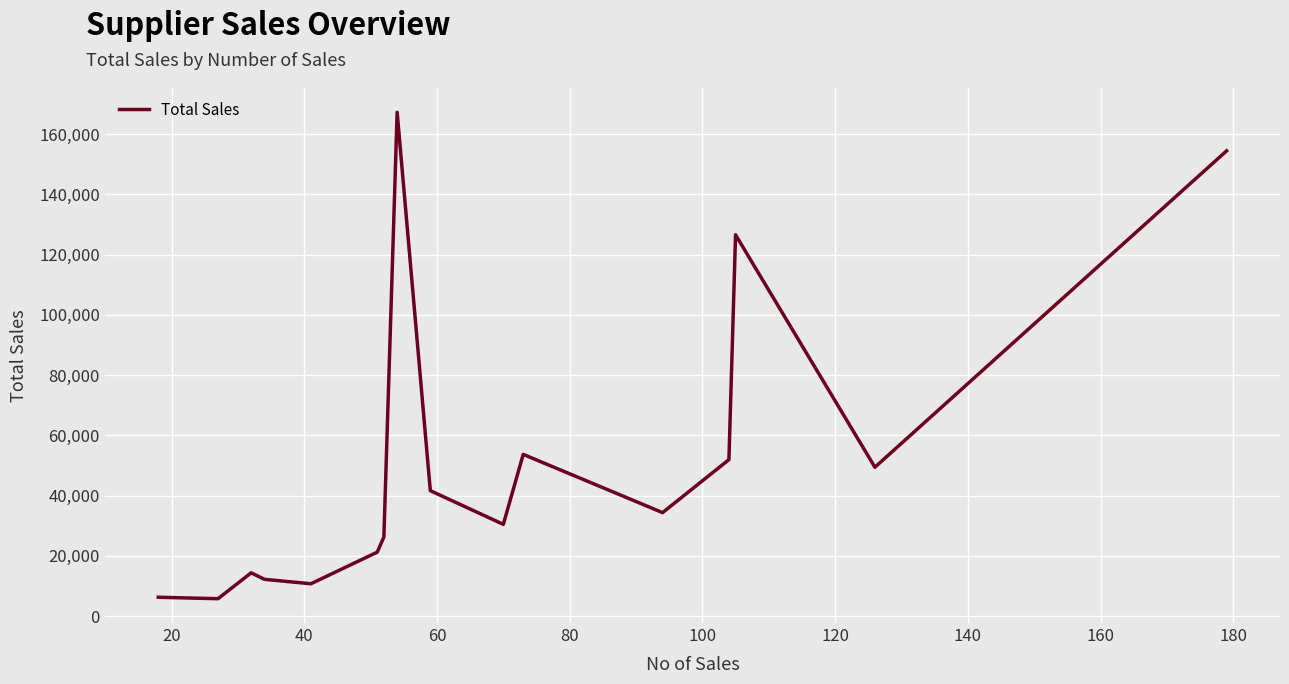

What is the greatest value displayed?

167228.9